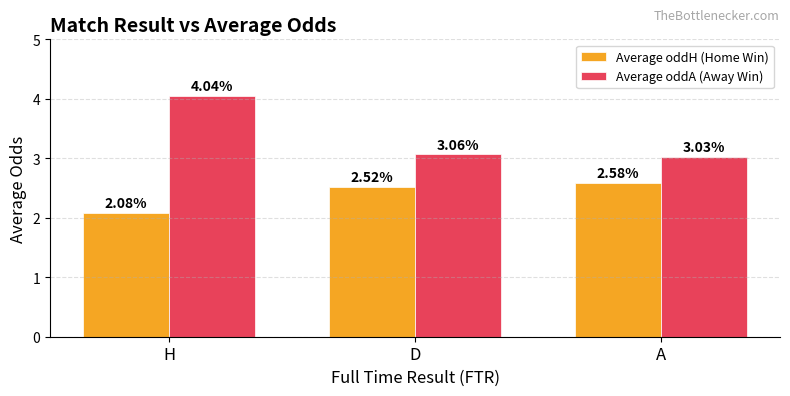

Where is Average oddH (Home Win) nearest to the value 2?

H